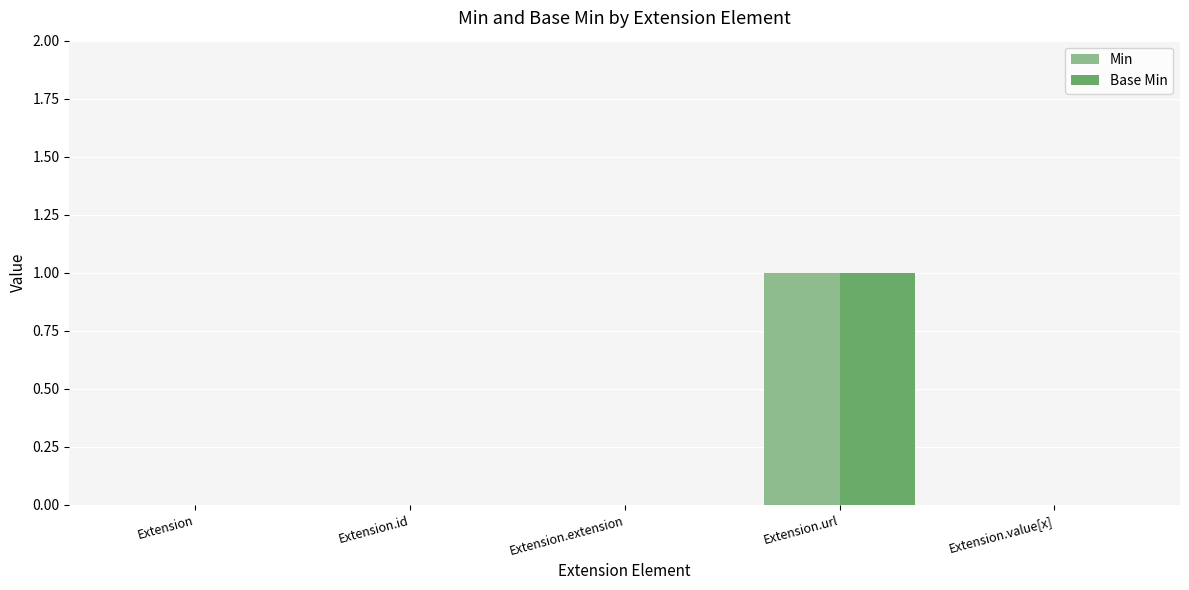

The Min series shows -1 at Extension.extension. True or false?

False